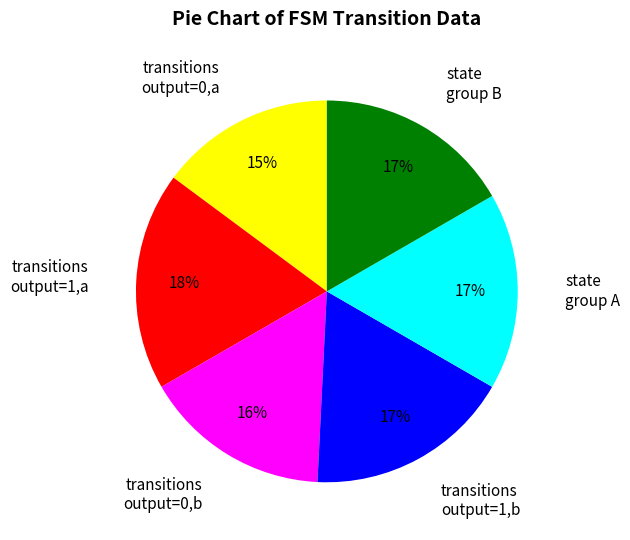

Count the number of slices in the pie.

6